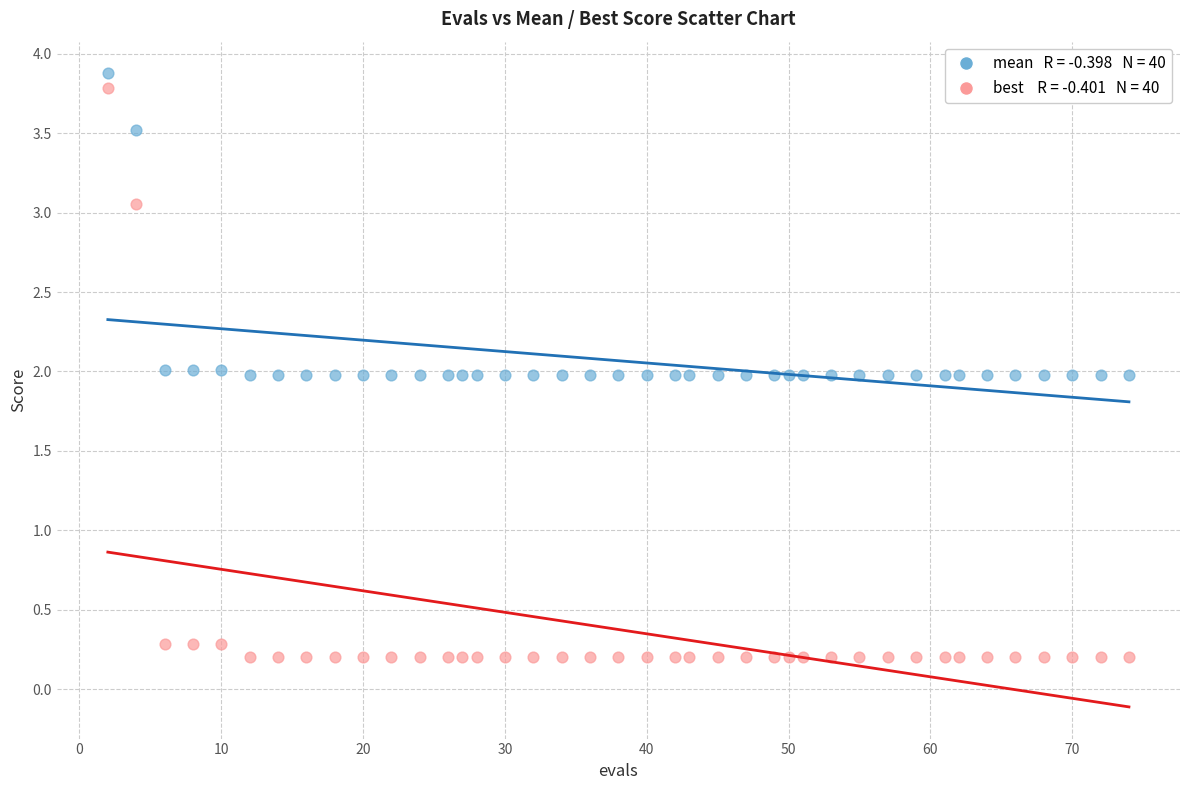

Across all data points, what is the range of Y values (max minus min)?

3.7